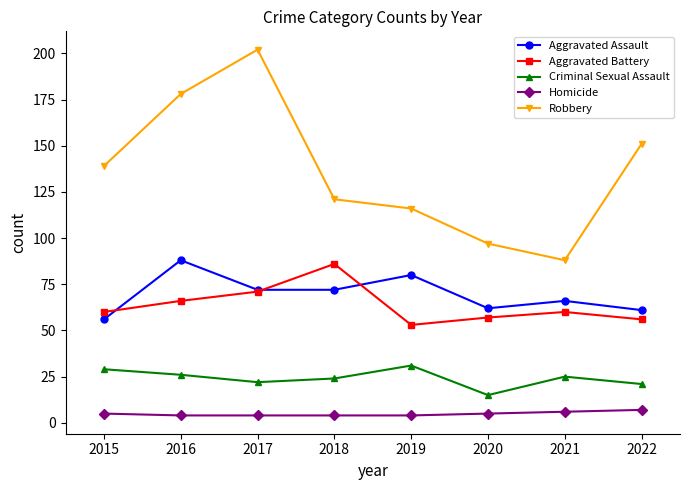

Reading right to left, list all the values displayed in this chart.

Aggravated Assault: 2022=61	2021=66	2020=62	2019=80	2018=72	2017=72	2016=88	2015=56
Aggravated Battery: 2022=56	2021=60	2020=57	2019=53	2018=86	2017=71	2016=66	2015=60
Criminal Sexual Assault: 2022=21	2021=25	2020=15	2019=31	2018=24	2017=22	2016=26	2015=29
Homicide: 2022=7	2021=6	2020=5	2019=4	2018=4	2017=4	2016=4	2015=5
Robbery: 2022=151	2021=88	2020=97	2019=116	2018=121	2017=202	2016=178	2015=139